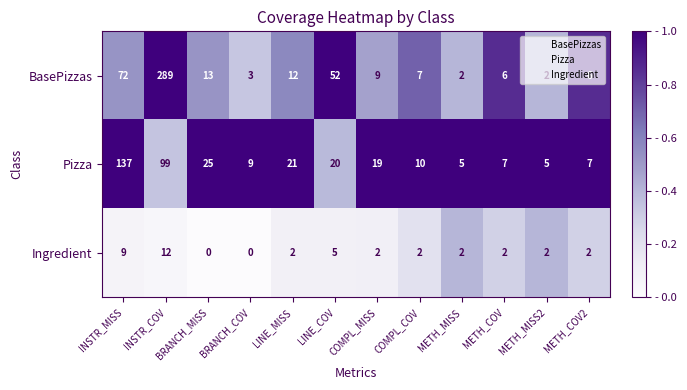

List the series in order of their overall mean, highest first.

BasePizzas, Pizza, Ingredient